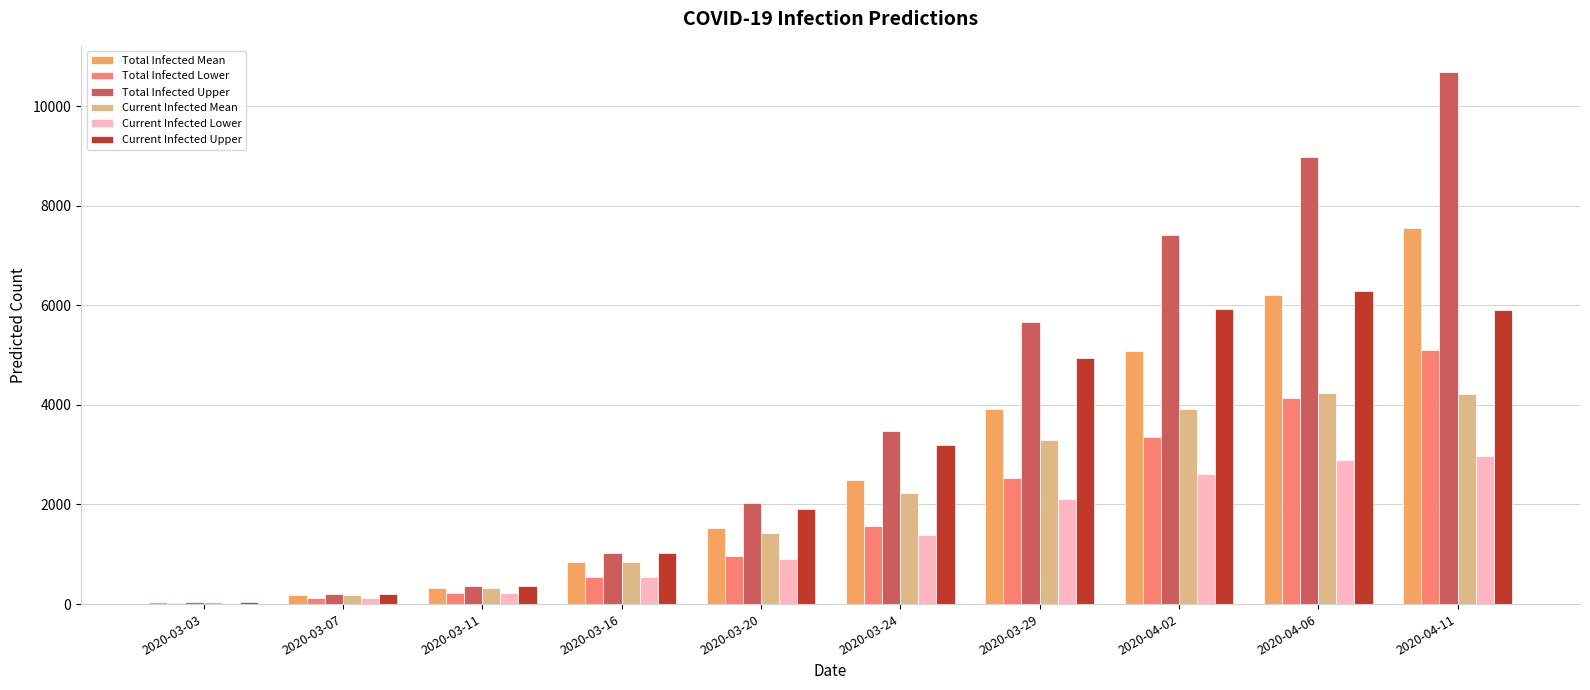

Read the Total Infected Lower value at 2020-03-16, to the nearest 10.

550